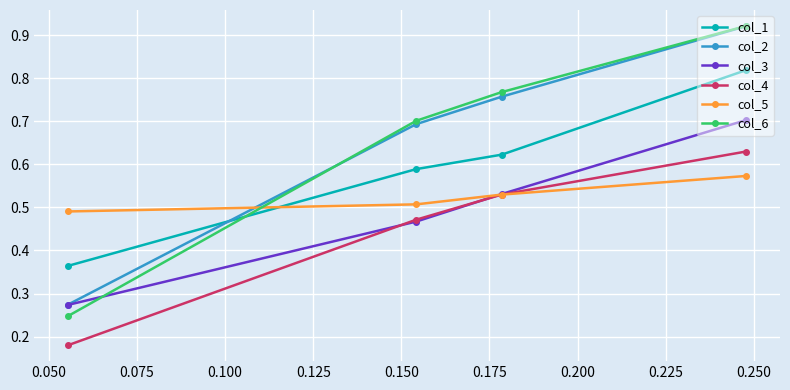

Count the col_5 values in the range 0 to 1.

4